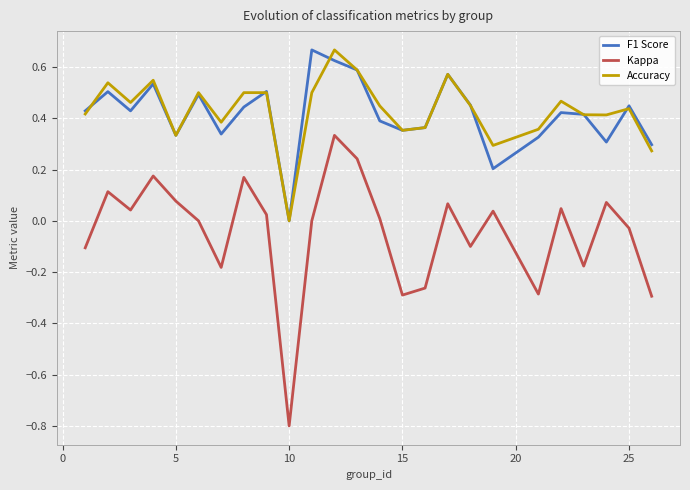

What is the minimum value shown in the chart?

-0.8